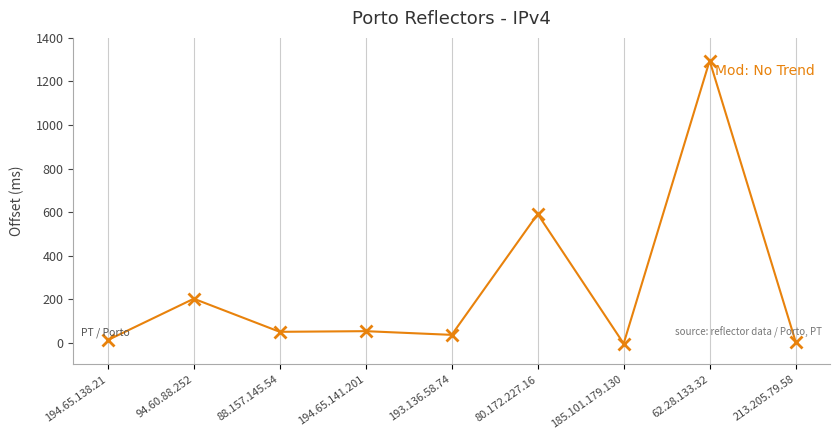

At which label is the value closest to 645?

80.172.227.16